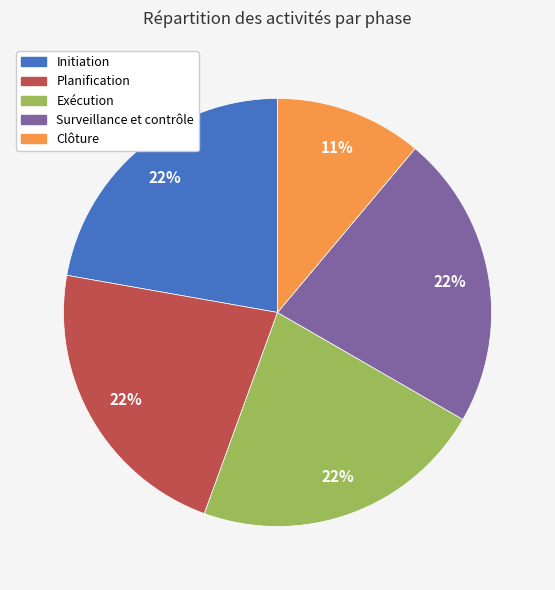

To the nearest percent, what is the difference between the largest and smallest slice percentages?

11%